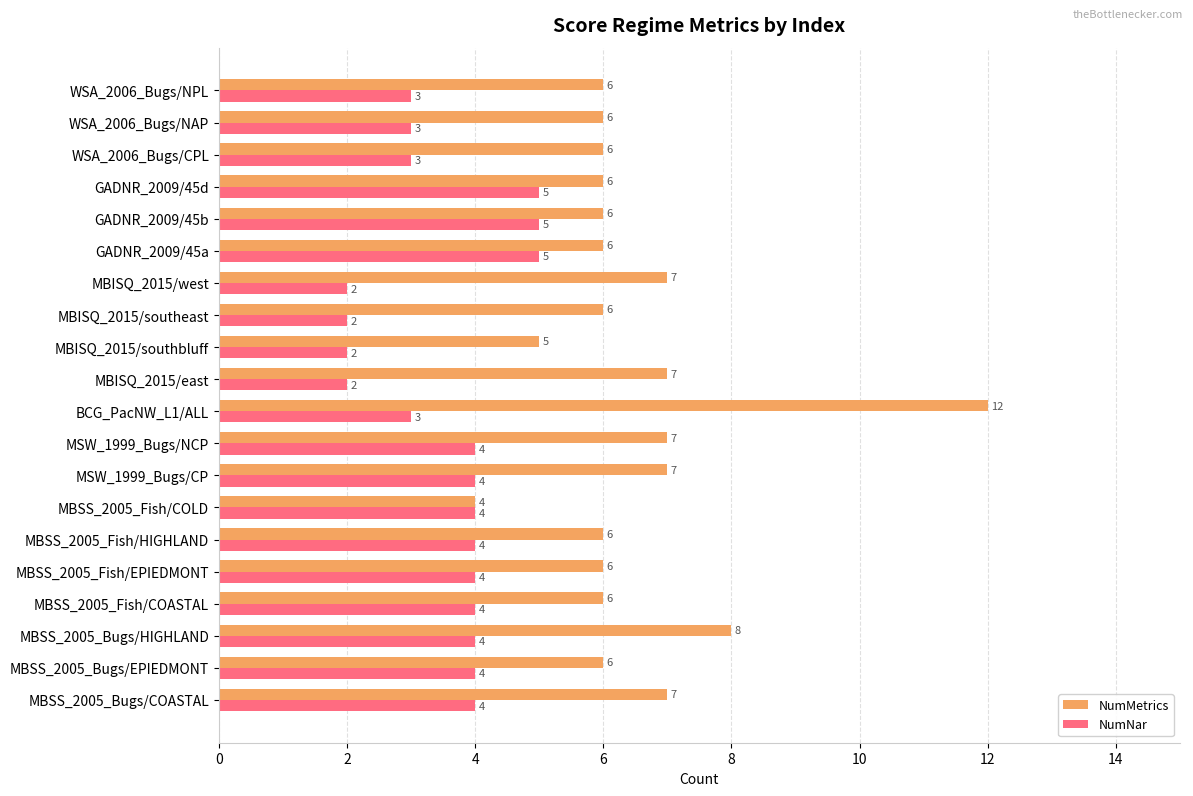

What is the difference between the second highest and minimum values in the NumMetrics series?

4